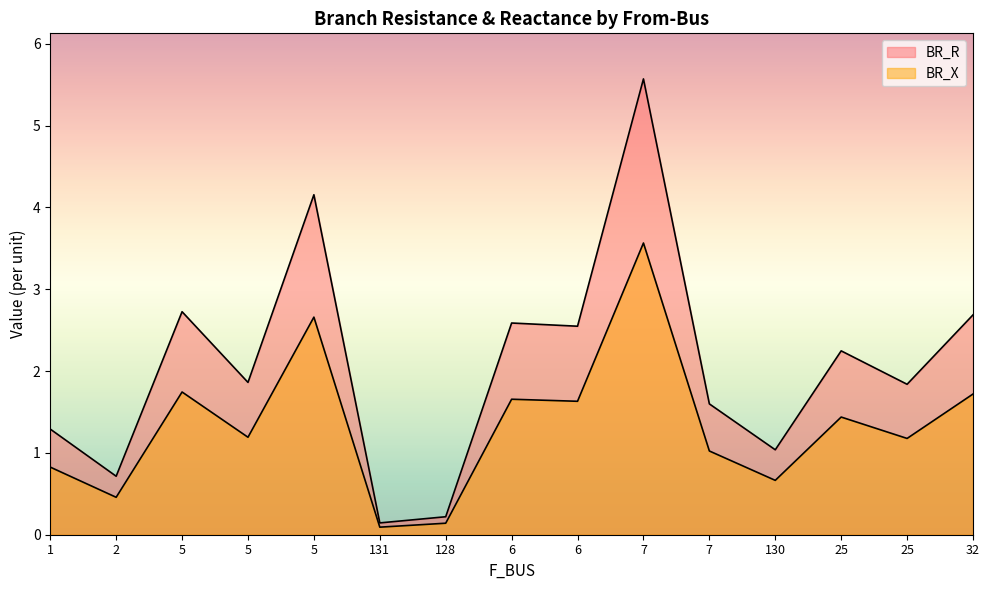

At which label is BR_R closest to 2?

5